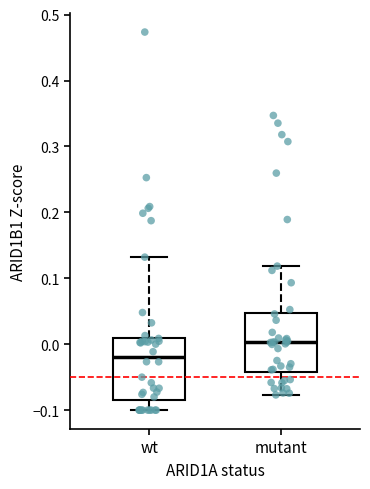

Which box's median line is the lowest?

wt